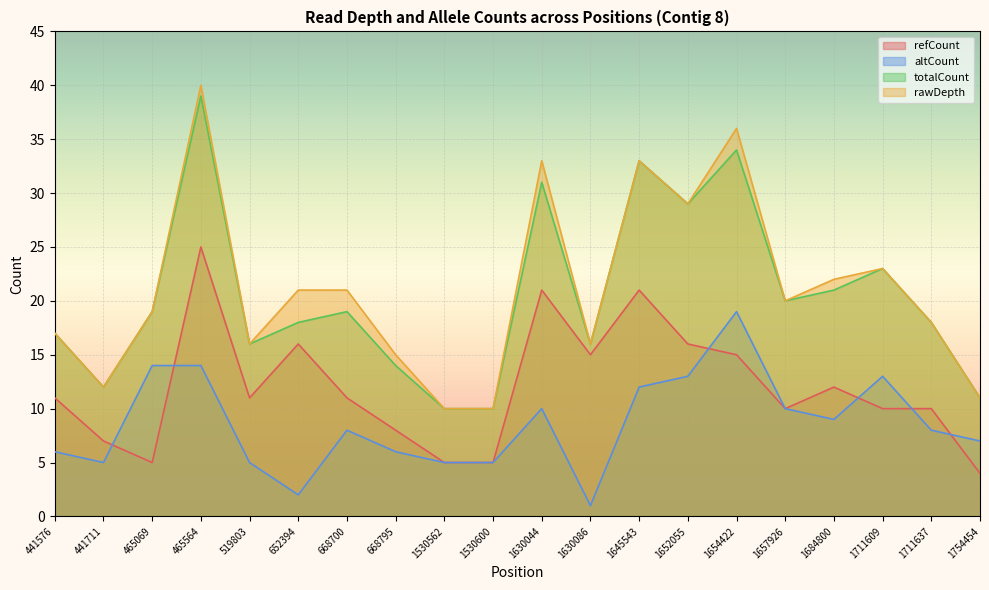

True or false: rawDepth and refCount cross at least once.

False